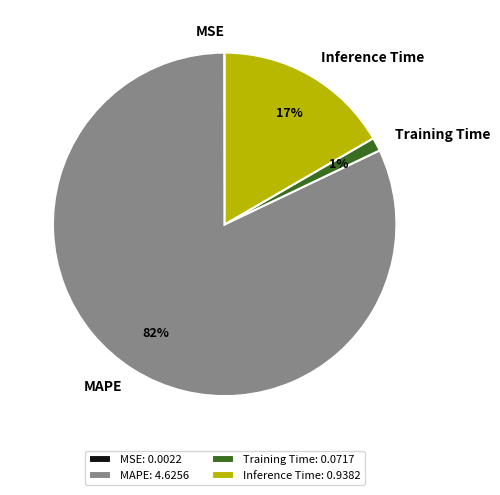

Is Inference Time the majority of the pie?

No